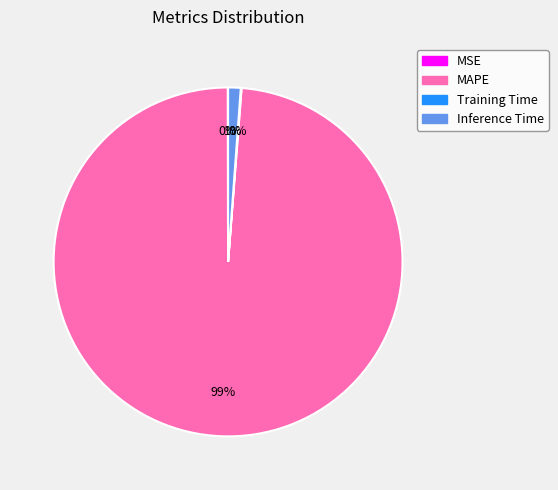

Which category has the biggest portion of the pie?

MAPE